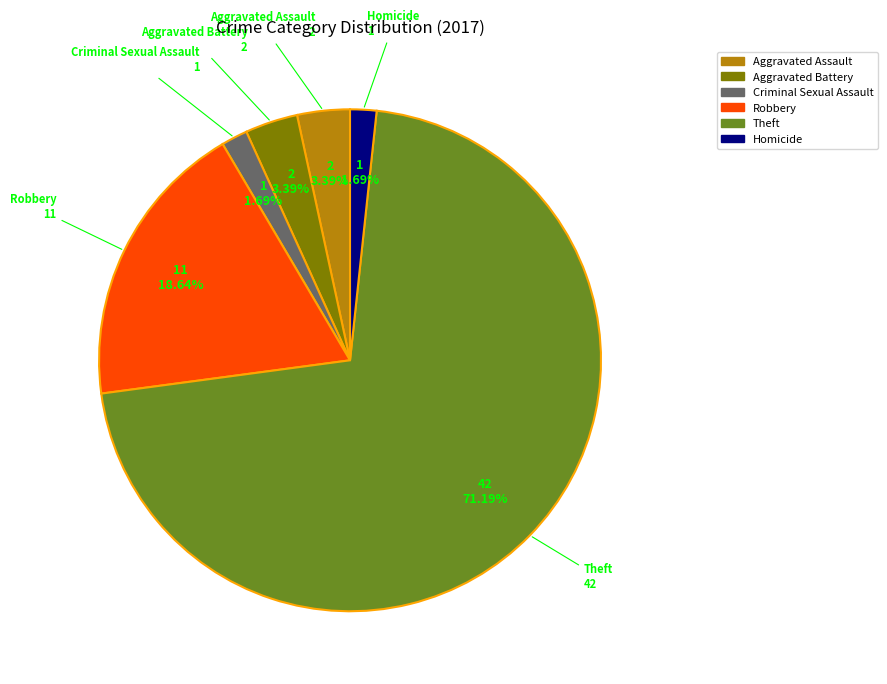

Approximately how many times larger is the value at Aggravated Battery compared to Homicide?

2.0